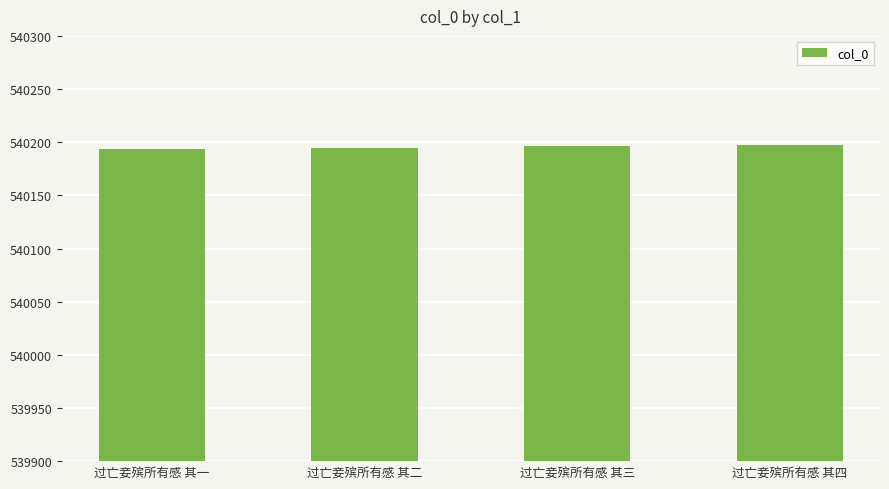

Read the value at 过亡妾殡所有感 其一.

540194